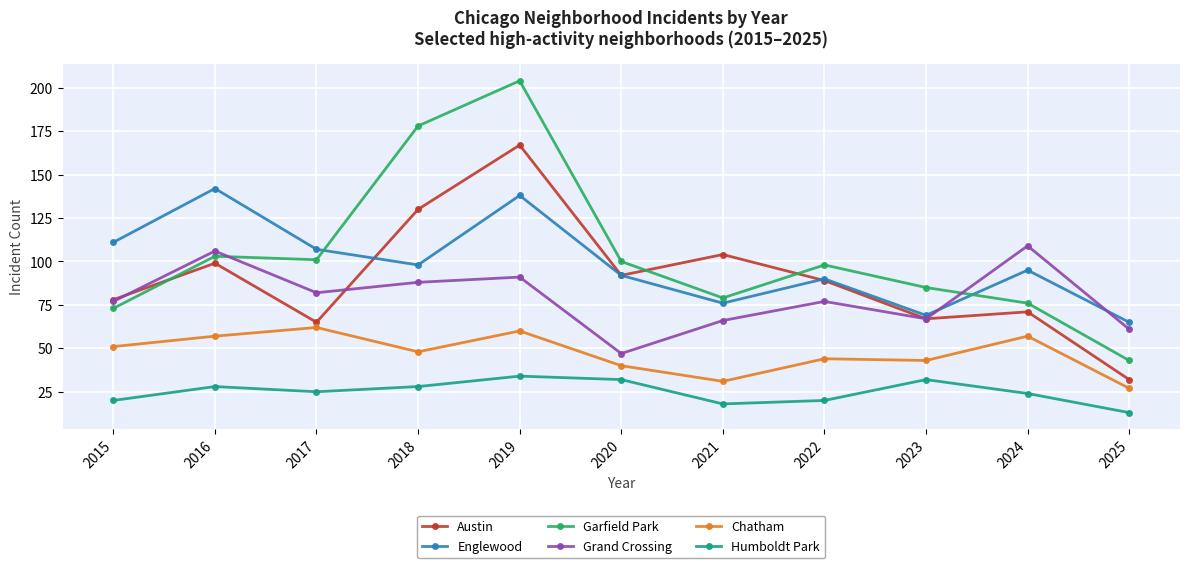

Which series has the largest total across all categories?

Garfield Park